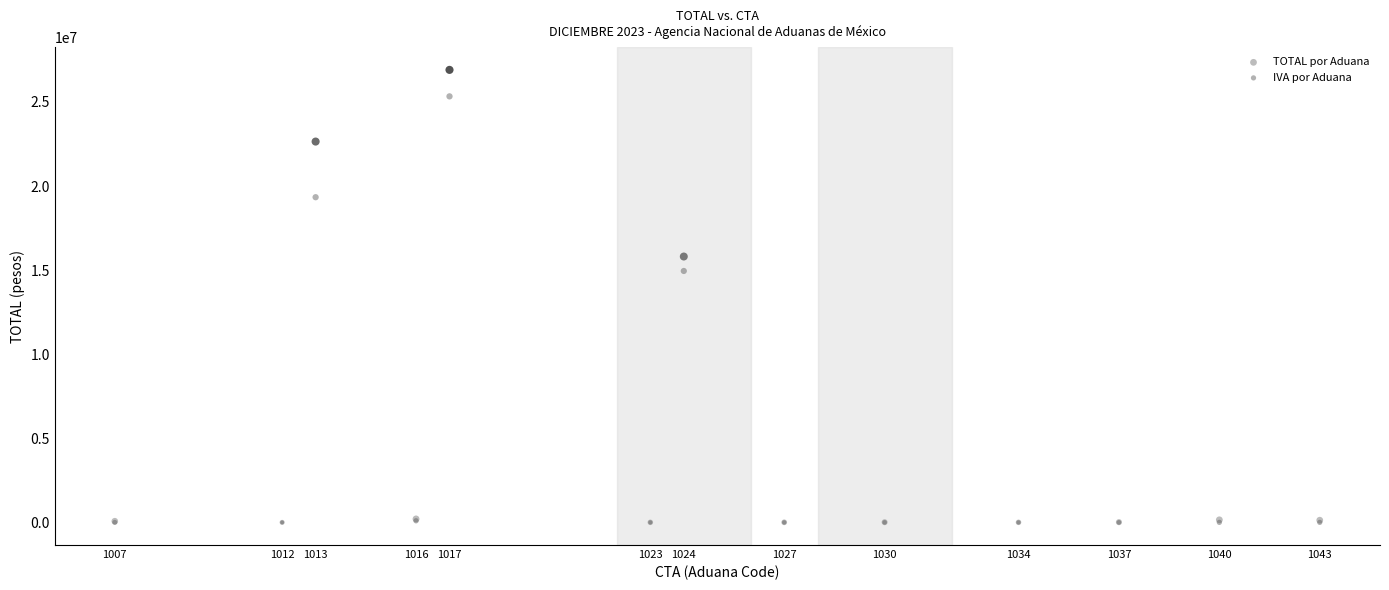

In the TOTAL por Aduana series, what Y value is closest to 13453139?

15808173